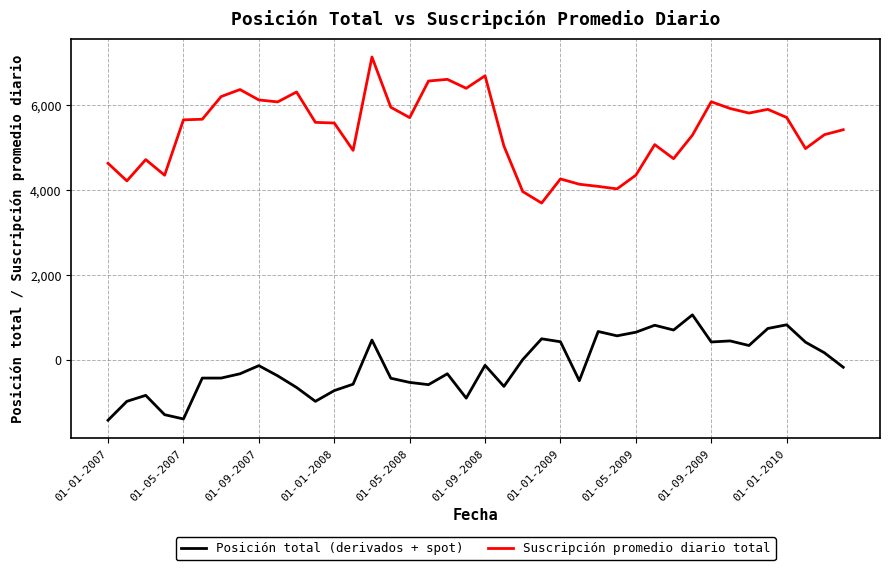

What is the greatest value displayed?

7141